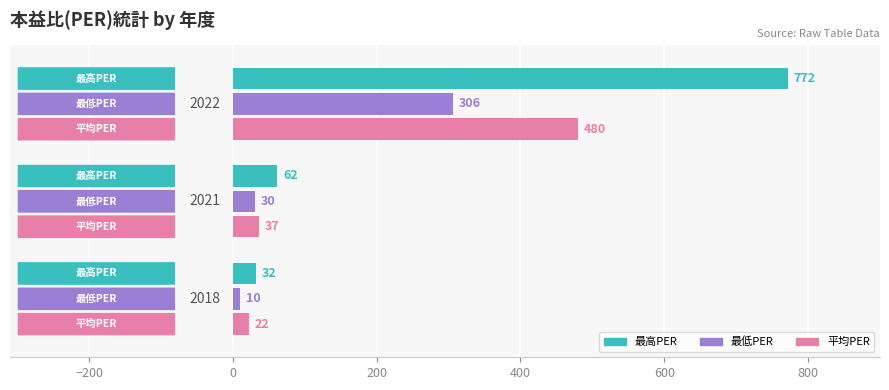

What are all the series names shown in the legend?

最高PER, 最低PER, 平均PER